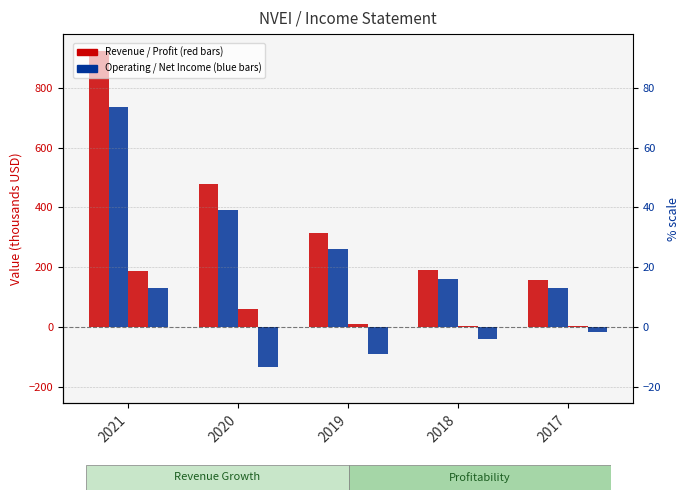

Is the value of Gross Profit at 2017 greater than the value of Total Revenue at 2020?

No